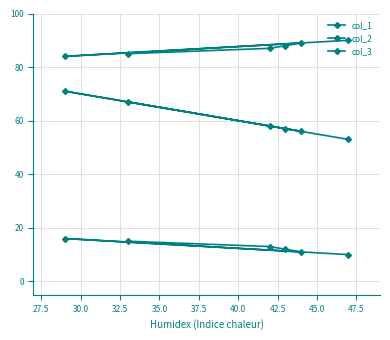

True or false: col_1 and col_2 cross at least once.

False